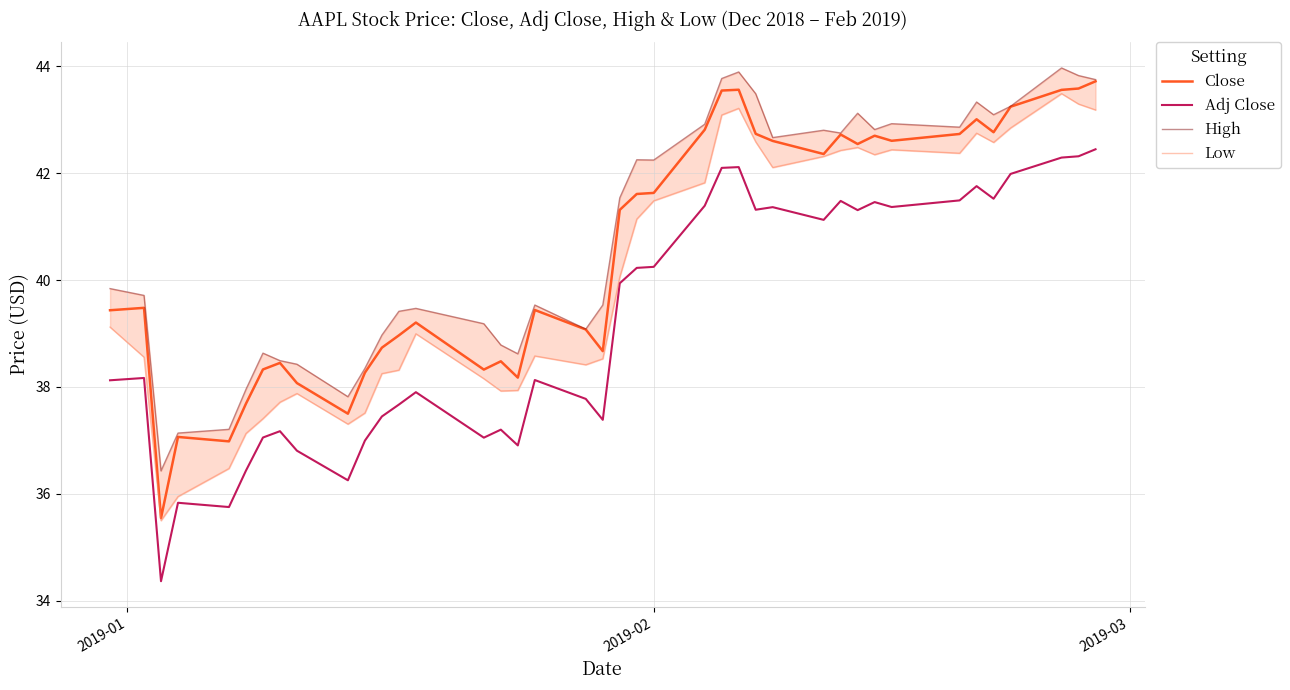

What are all the series names shown in the legend?

Close, Adj Close, High, Low